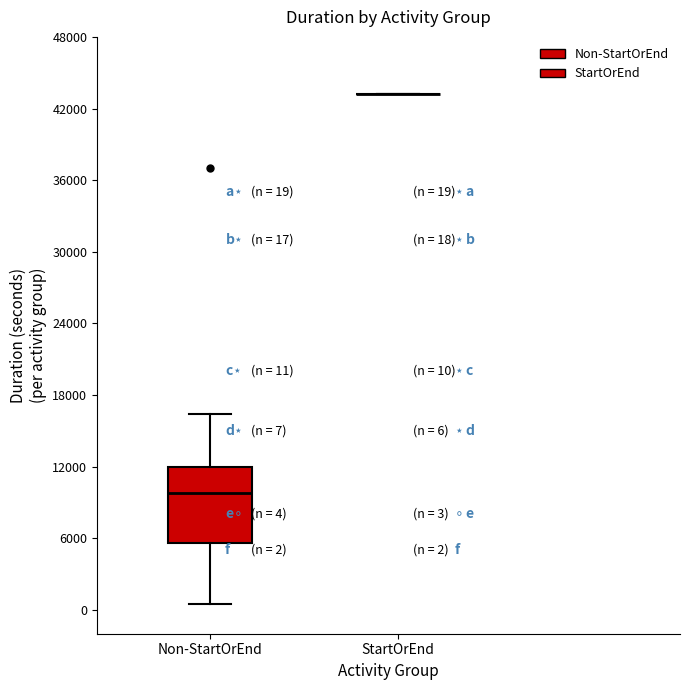

Which box is the tallest, from its lower edge to its upper edge?

Non-StartOrEnd